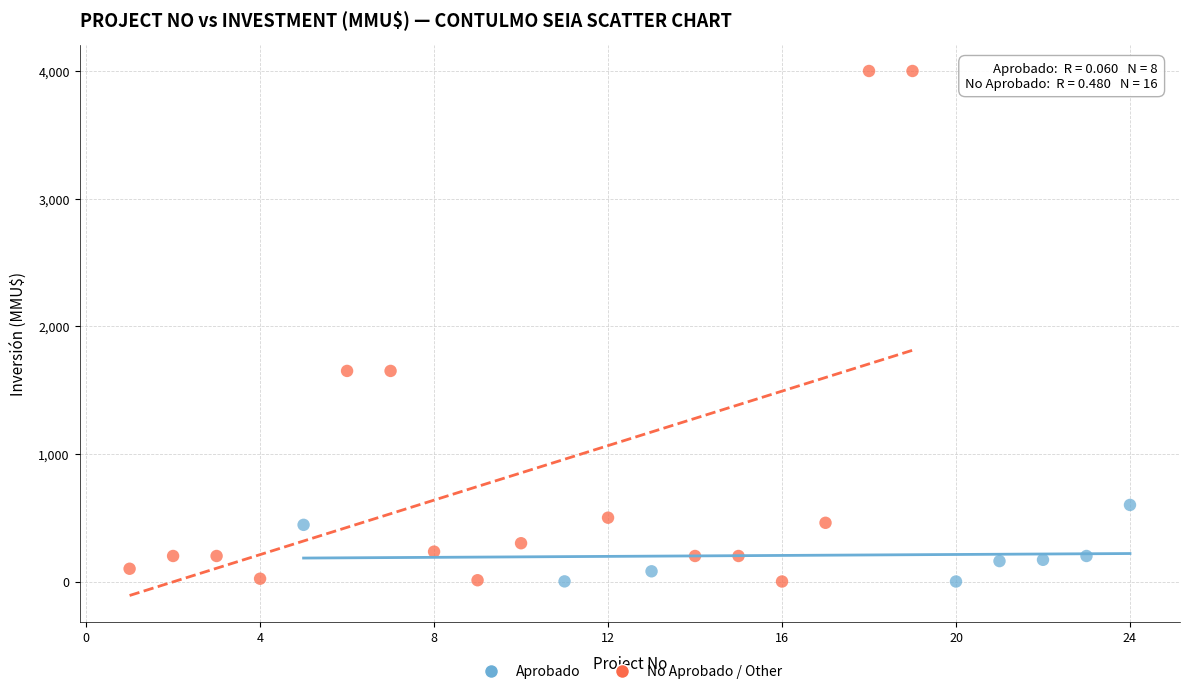

Which series has the largest Y range (max minus min)?

No Aprobado / Other